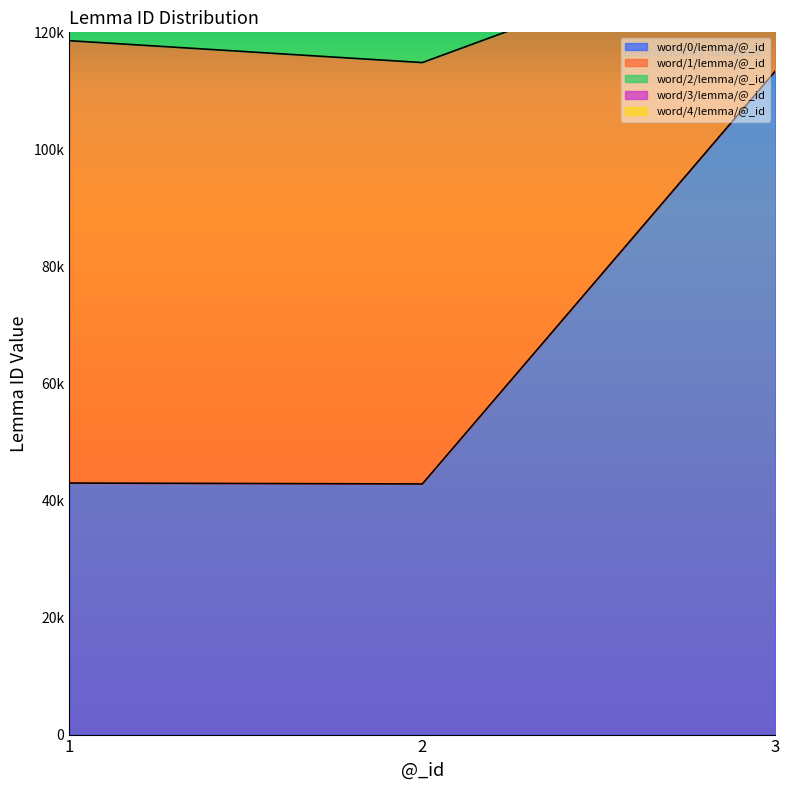

Rank the categories by word/3/lemma/@_id value from highest to lowest.

2, 3, 1